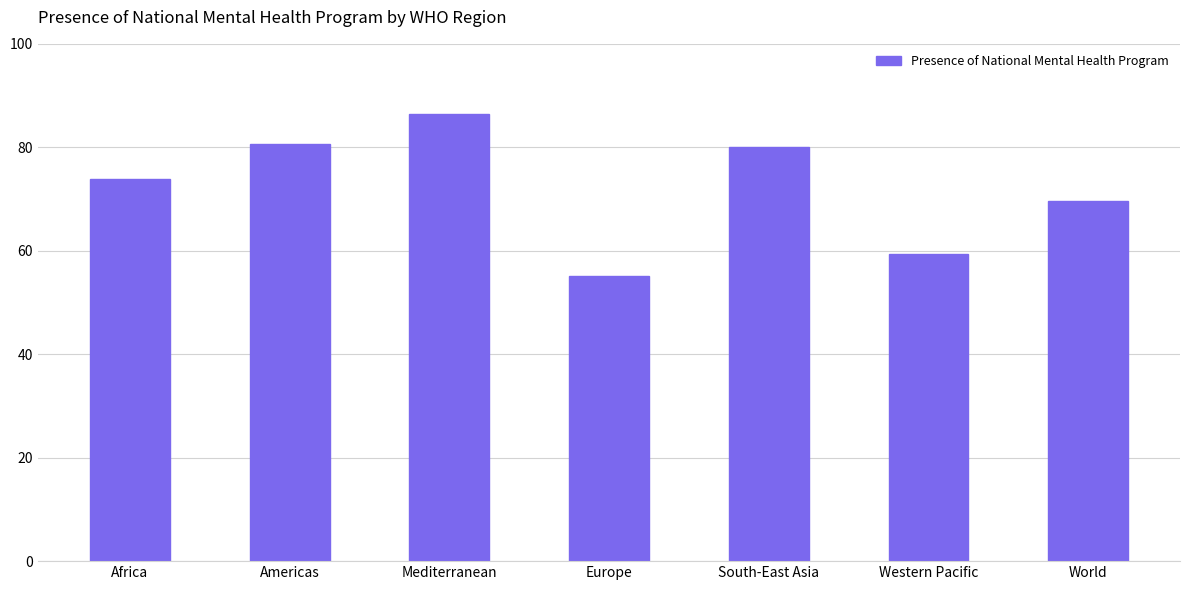

Reading left to right, what are all the values shown in this chart?

Africa=73.9	Americas=80.6	Mediterranean=86.4	Europe=55.1	South-East Asia=80.0	Western Pacific=59.3	World=69.7